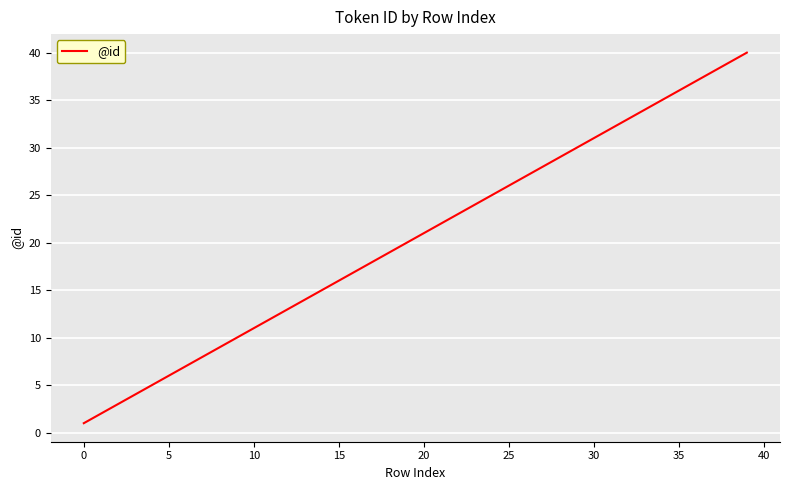

What is the greatest value displayed?

40